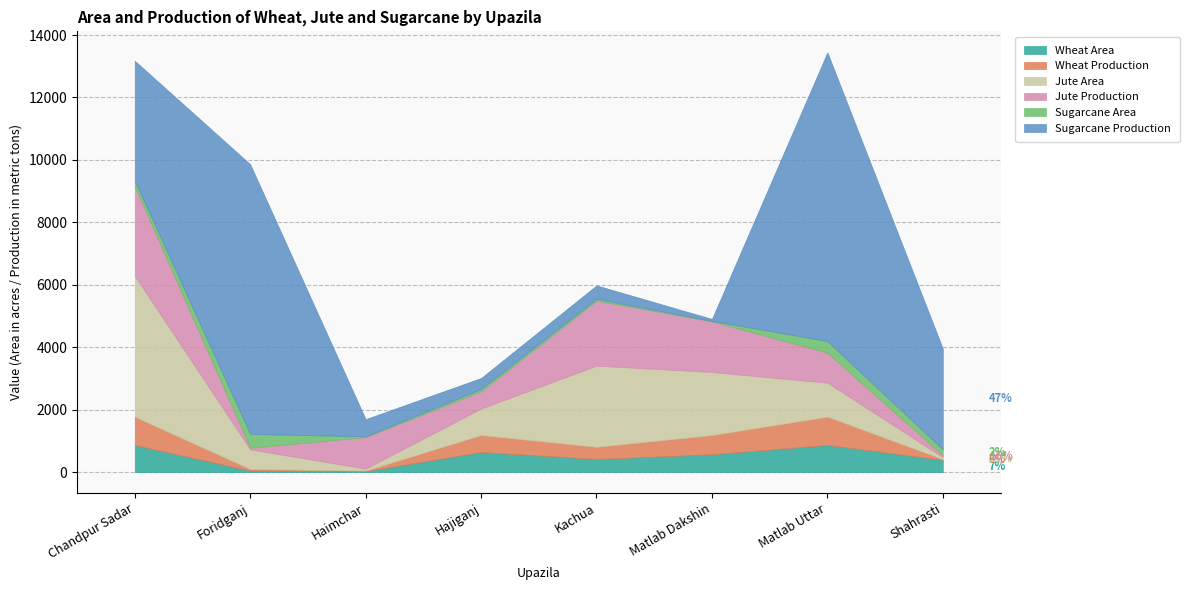

How many values in the Wheat Area series are below 570?

4